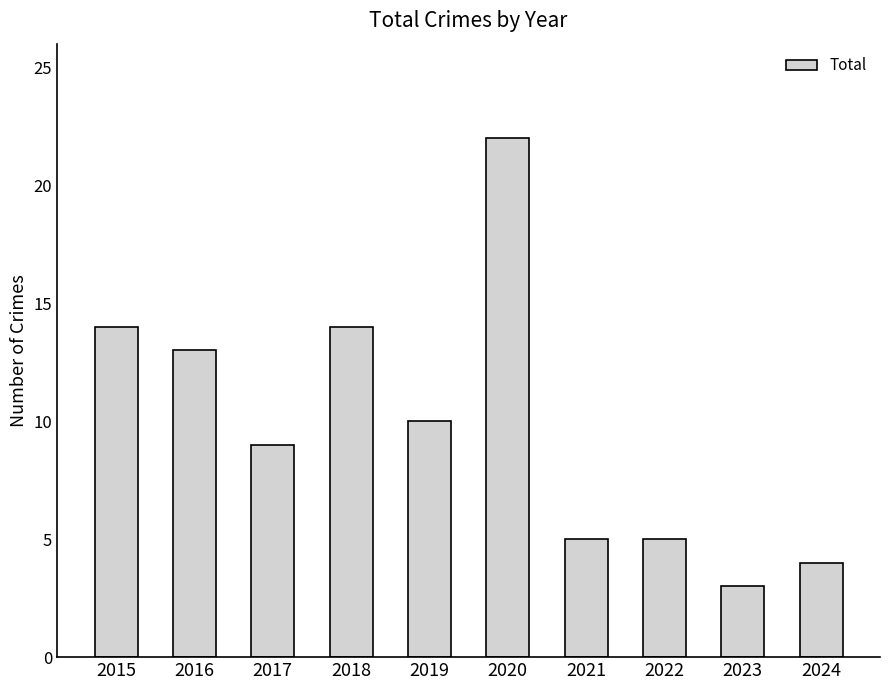

How many categories are shown in the chart?

10